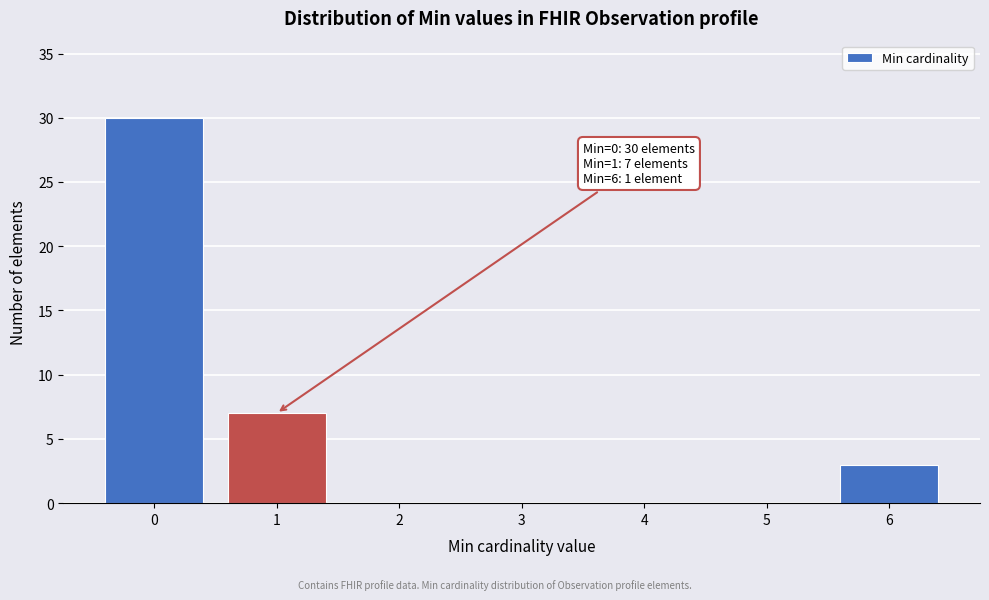

Reading left to right, what are all the values shown in this chart?

0=30	1=7	2=0	3=0	4=0	5=0	6=3